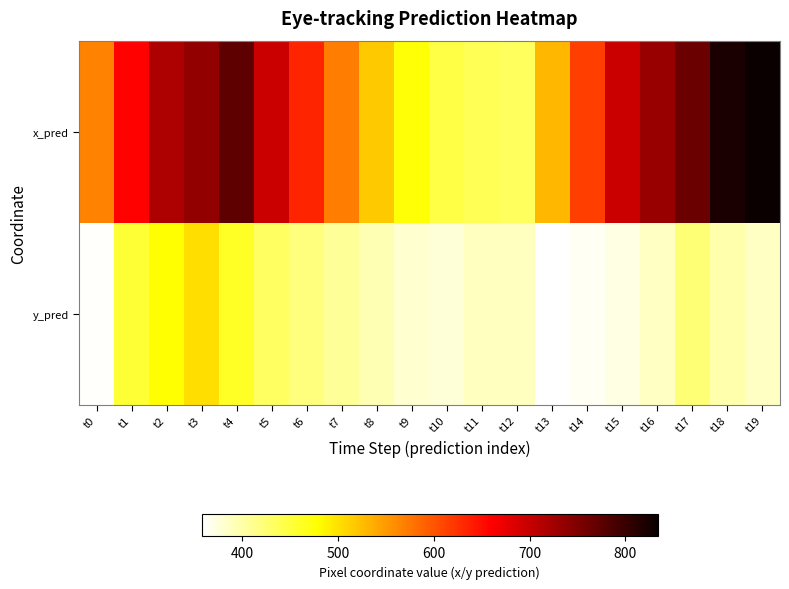

At how many categories does at least one series exceed 648?

10